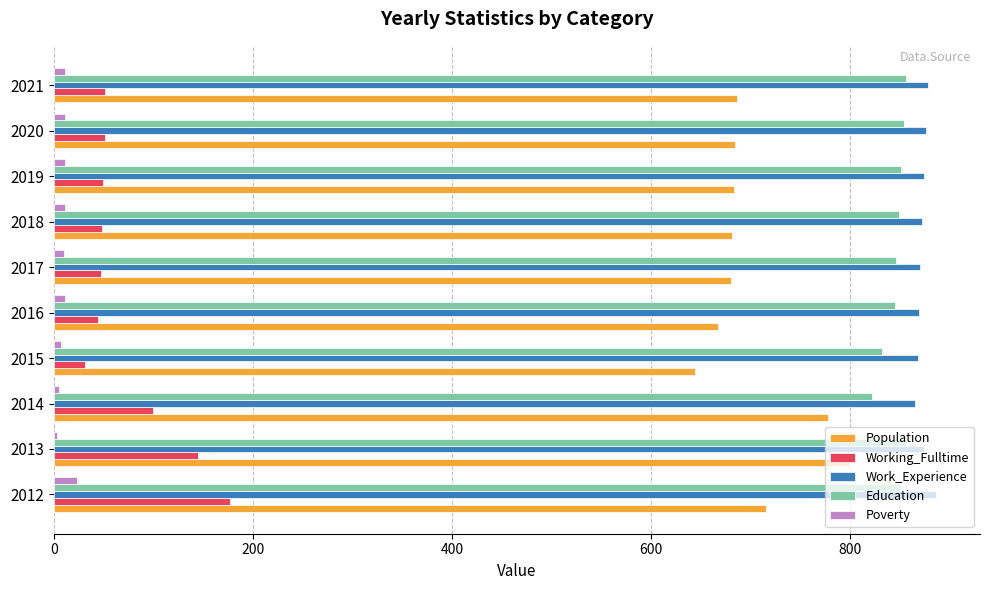

What is the average value of the Work_Experience series?

873